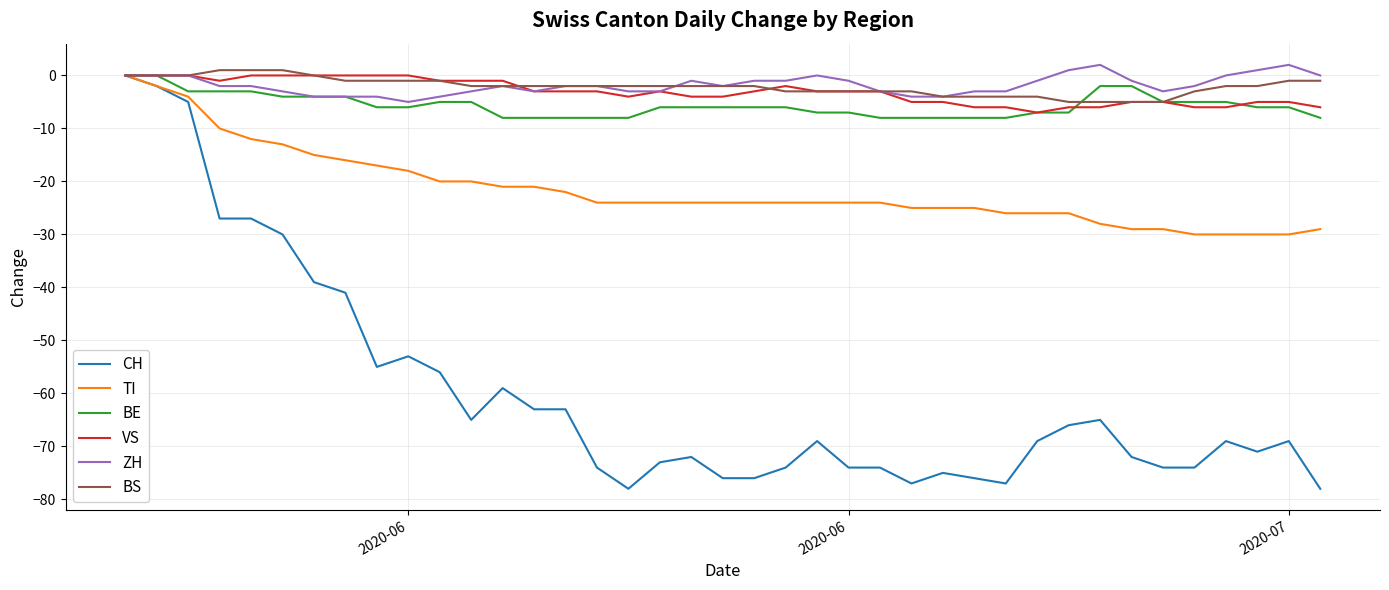

Which series has the largest range (max minus min)?

CH